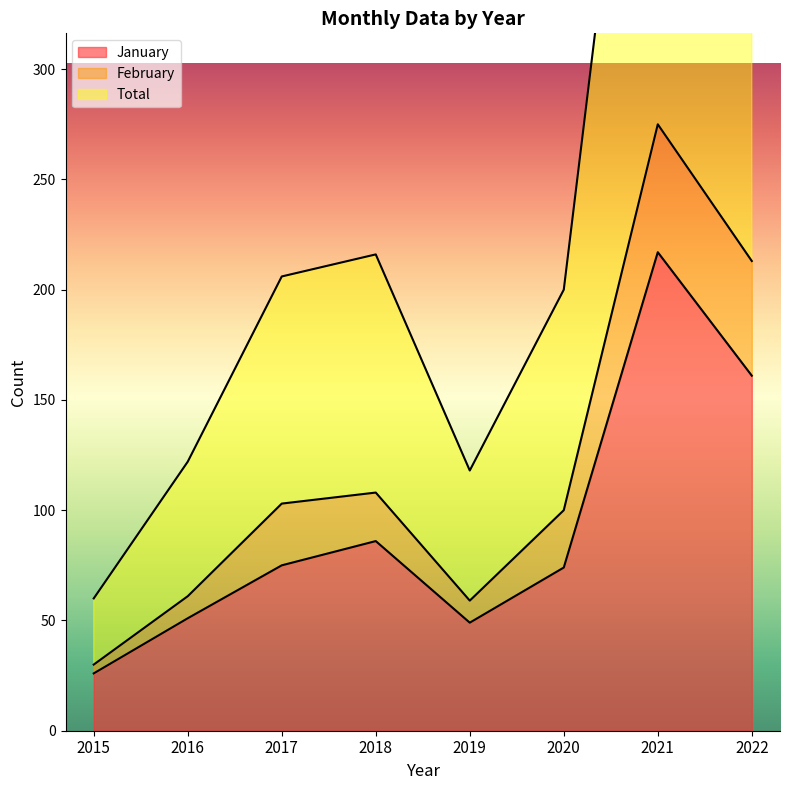

How many values in the February series are below 103?

4